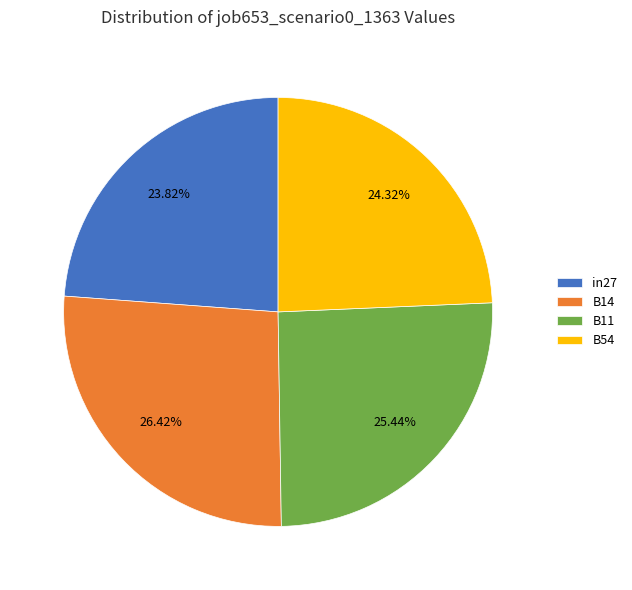

How many segments does this pie chart have?

4